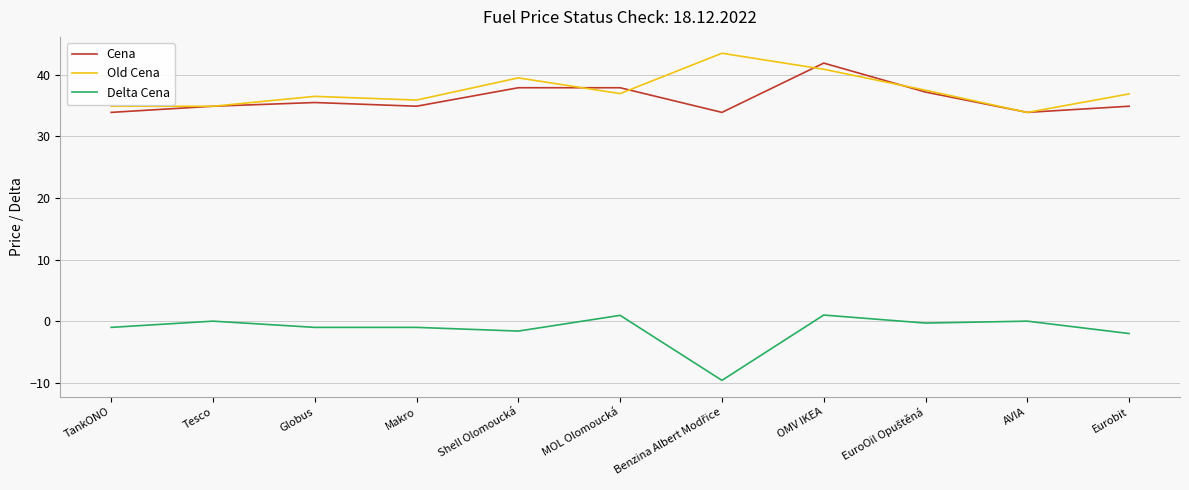

Count the number of data series in this chart.

3